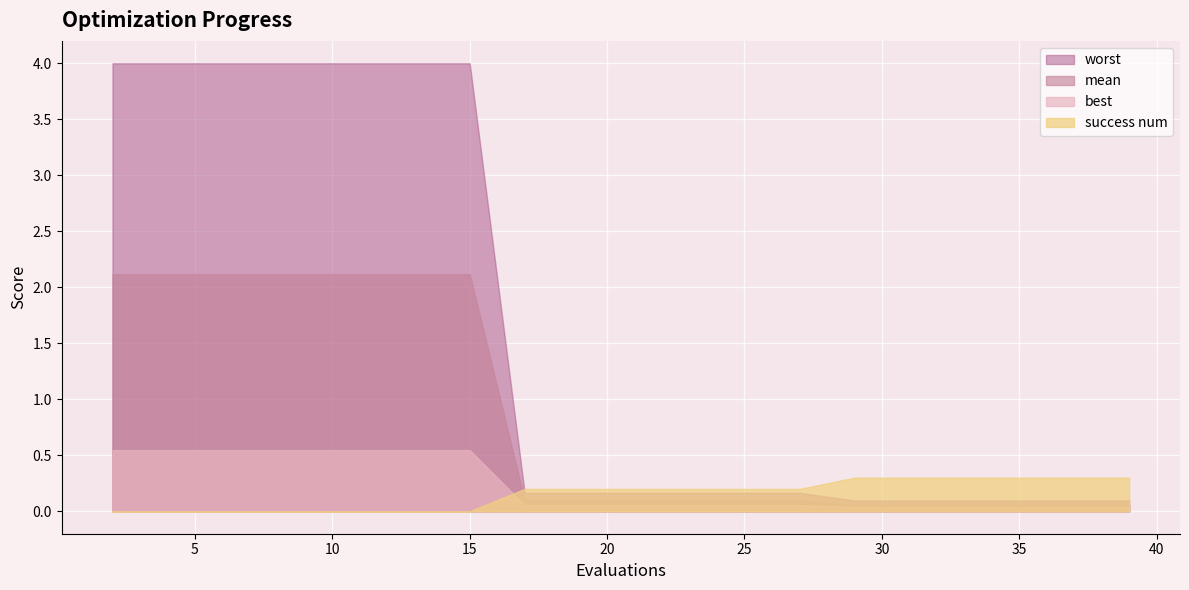

True or false: mean and best cross at least once.

False